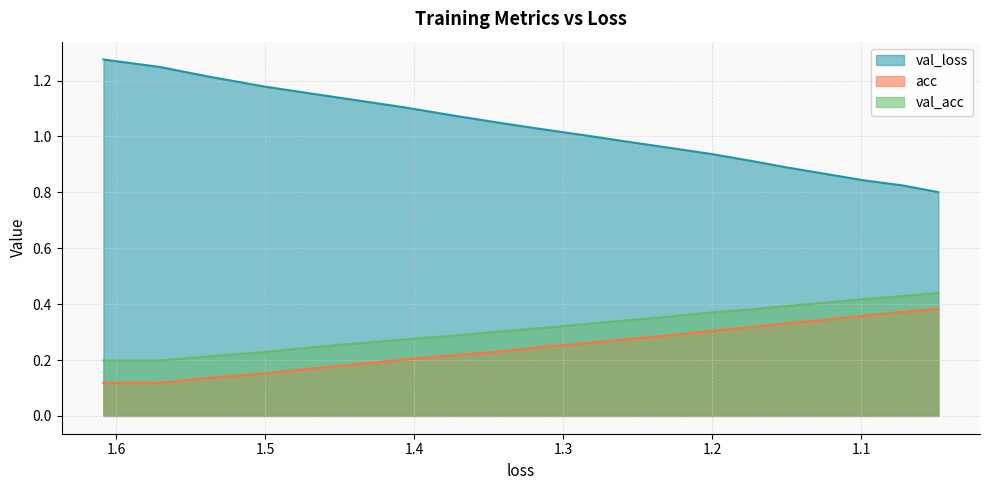

The val_loss series shows 1.5 at 16. True or false?

False